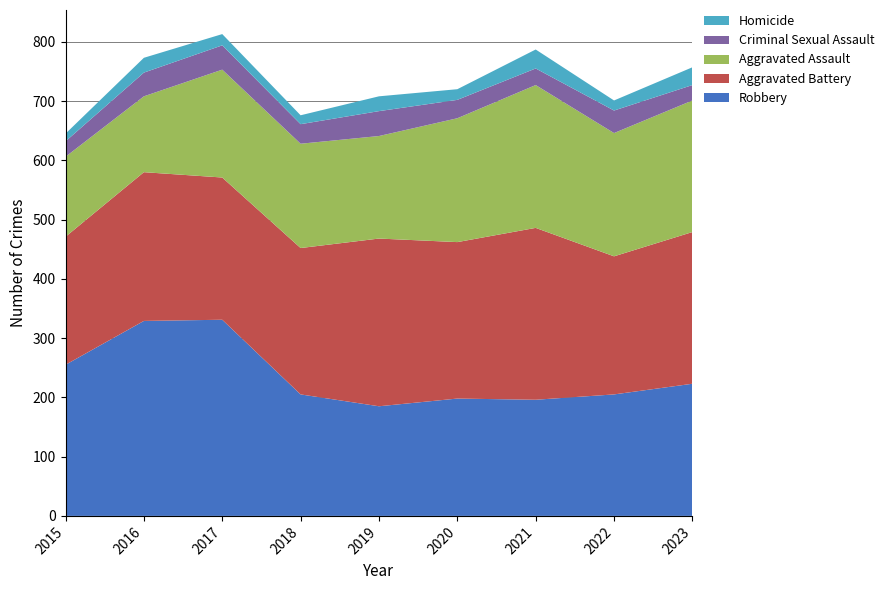

Reading left to right, list all the values displayed in this chart.

Robbery: 2015=255	2016=329	2017=331	2018=205	2019=185	2020=198	2021=196	2022=205	2023=223
Aggravated Battery: 2015=216	2016=251	2017=240	2018=247	2019=283	2020=264	2021=290	2022=233	2023=256
Aggravated Assault: 2015=135	2016=128	2017=182	2018=176	2019=173	2020=209	2021=241	2022=208	2023=222
Criminal Sexual Assault: 2015=26	2016=40	2017=41	2018=33	2019=42	2020=31	2021=28	2022=38	2023=26
Homicide: 2015=13	2016=25	2017=19	2018=15	2019=25	2020=18	2021=32	2022=17	2023=30